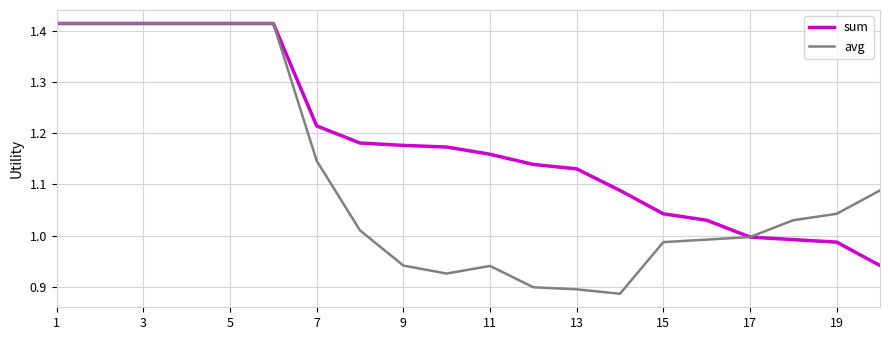

Which series has the largest range (max minus min)?

avg